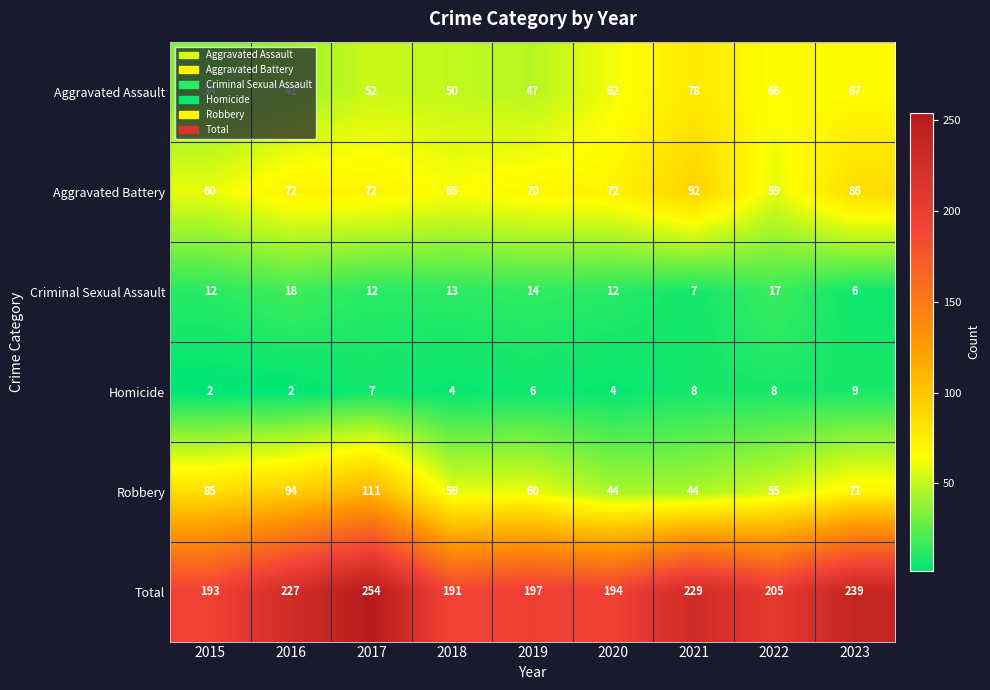

Where does the Homicide series first go above 6?

2017